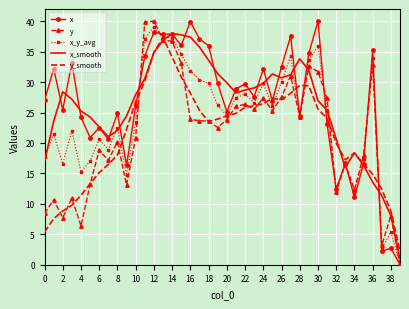

What is the highest value of the y series?

40.0